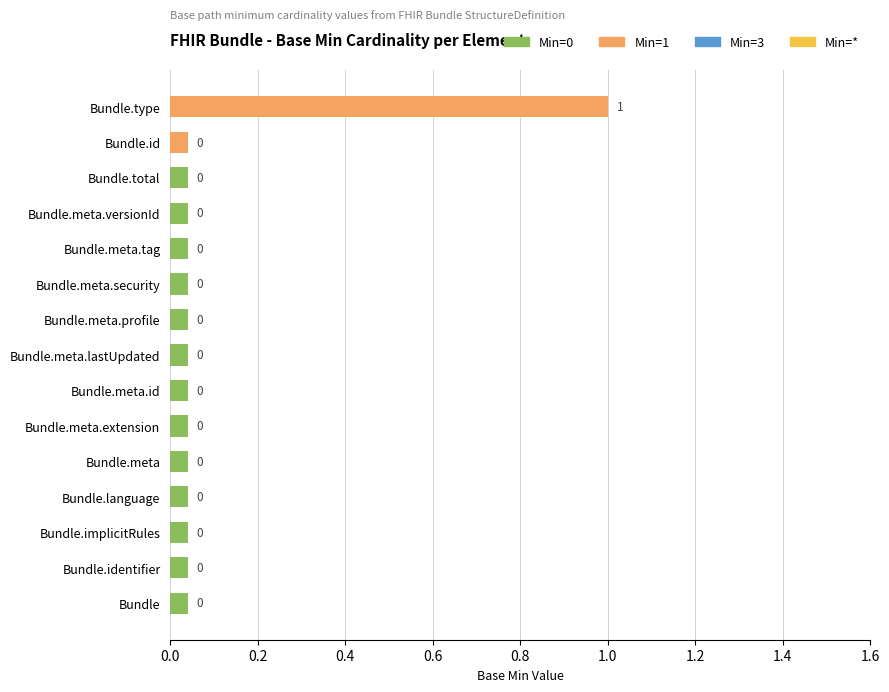

What position from the bottom is Bundle?

1